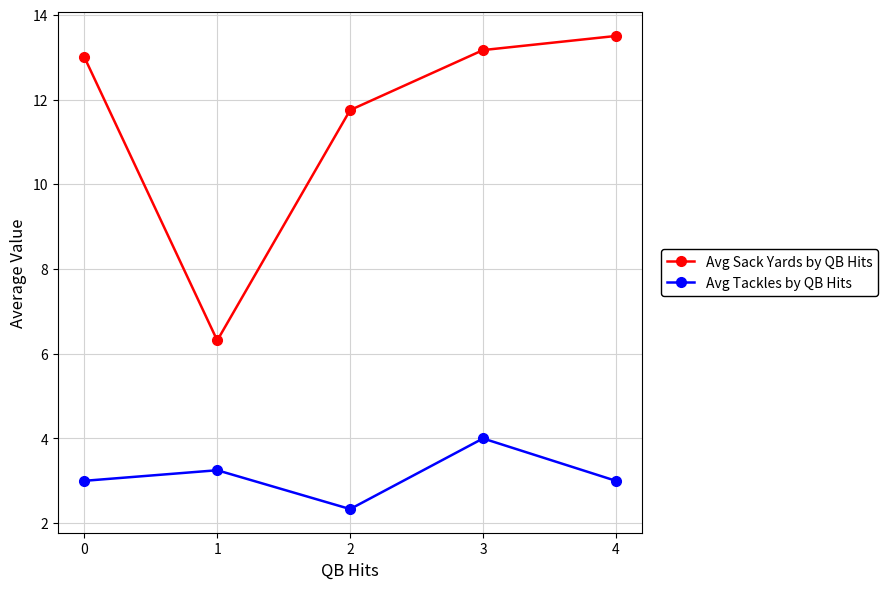

At how many categories does at least one series exceed 9?

4